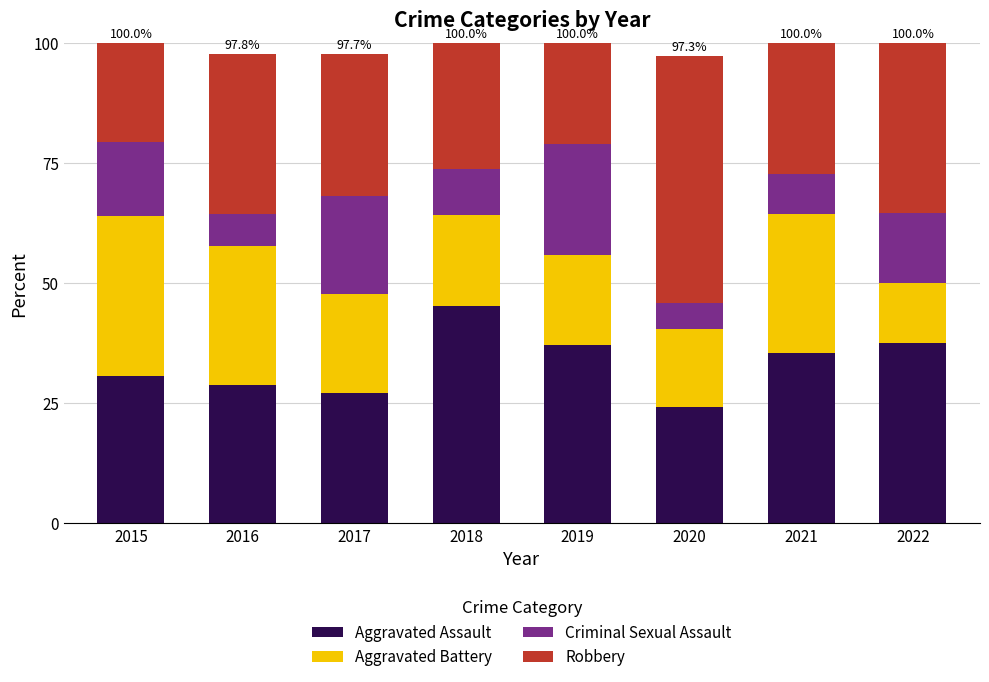

What is the value of the Aggravated Assault bar at the 3rd from the left?

27.3